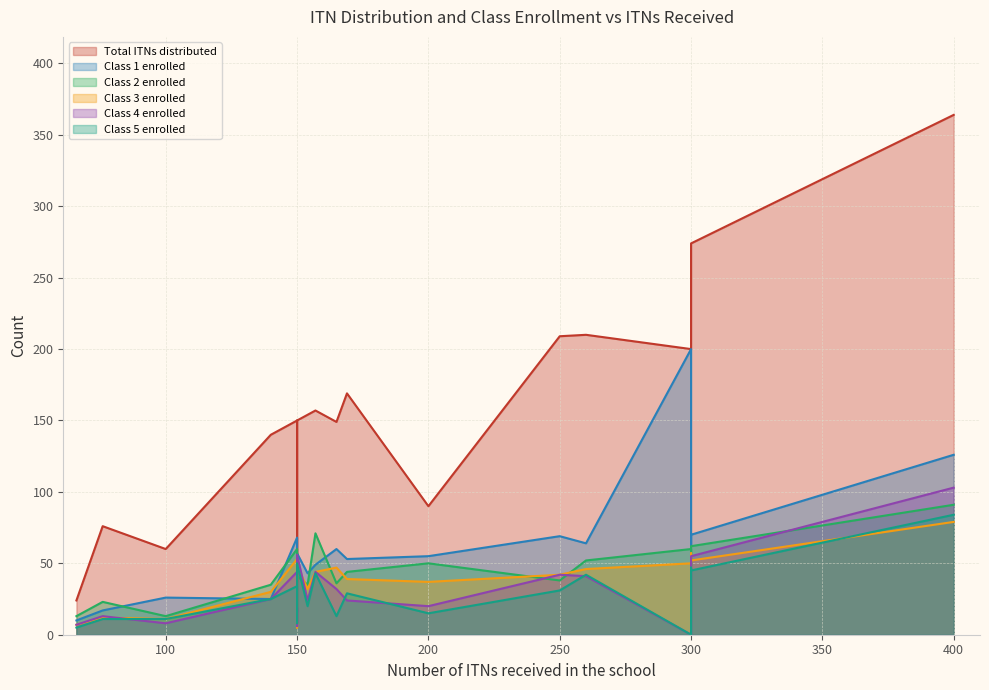

Reading left to right, what are all the values shown in this chart?

Total ITNs distributed: 209	157	60	274	200	37	73	364	169	270	24	150	105	76	149	90	154	140	210	150
Class 1 enrolled: 69	49	26	70	200	16	26	126	53	63	10	68	43	17	60	55	43	25	64	57
Class 2 enrolled: 38	71	13	62	60	10	19	91	44	48	13	60	34	23	36	50	35	35	52	41
Class 3 enrolled: 42	44	11	52	50	5	16	79	39	57	7	53	18	12	47	37	32	30	46	49
Class 4 enrolled: 42	44	8	55	0	8	19	103	24	55	7	44	6	13	32	20	24	25	41	56
Class 5 enrolled: 31	43	11	45	0	8	13	84	29	47	5	34	14	11	13	15	20	25	42	50